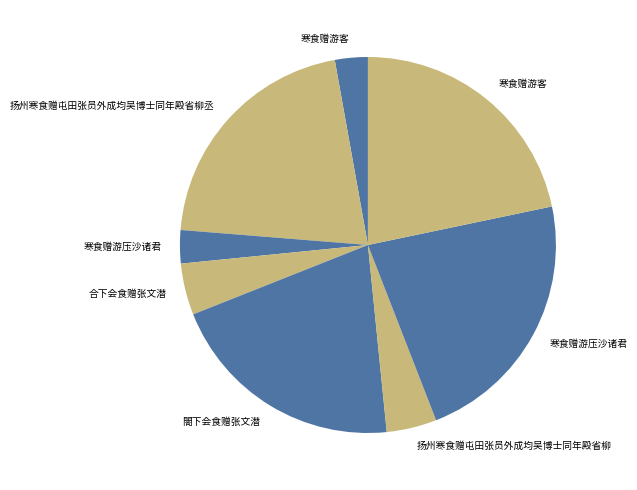

Which slice is the smallest?

寒食赠游客